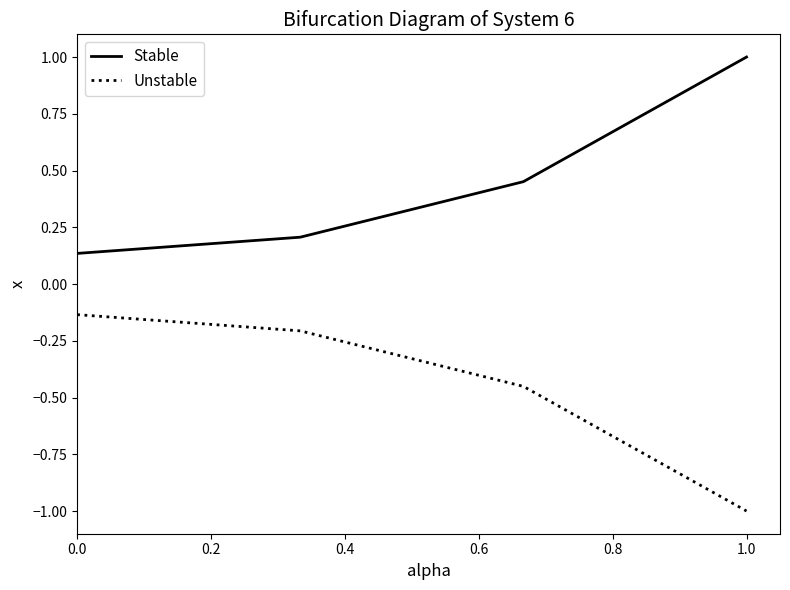

List the series in order of their peak value, highest first.

Stable, Unstable